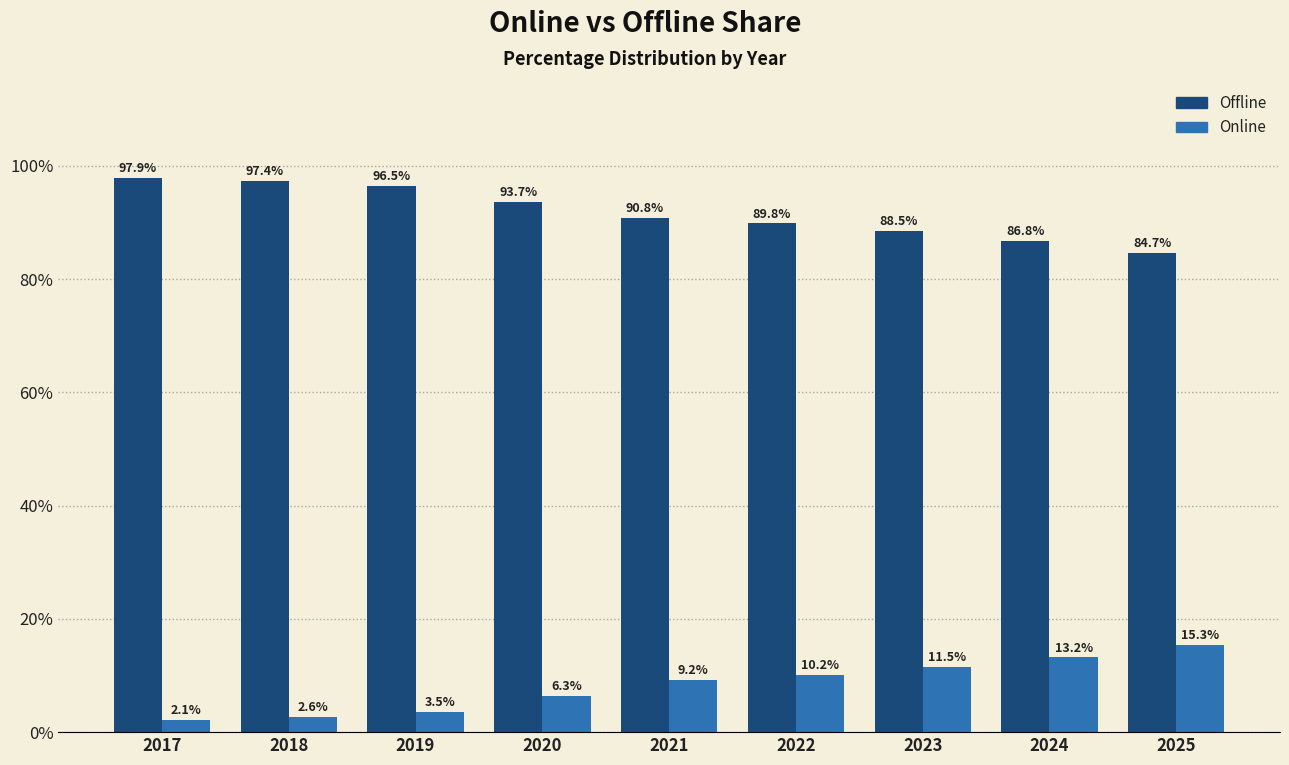

What is the total value across all series at 2023?

100.0